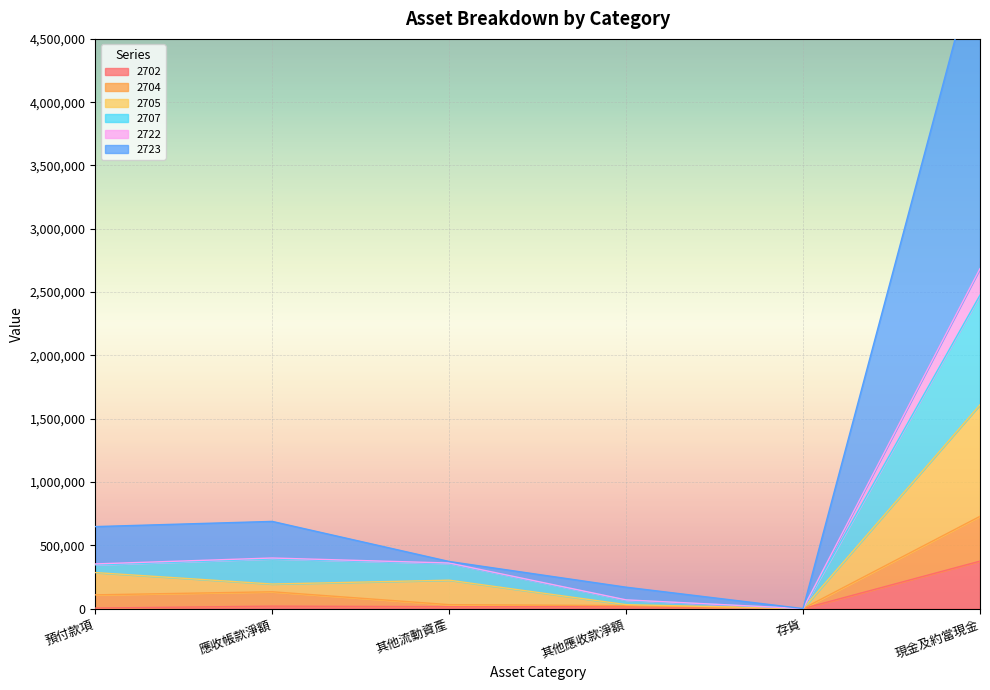

Is it true that 2702 equals -211655 at 存貨?

False